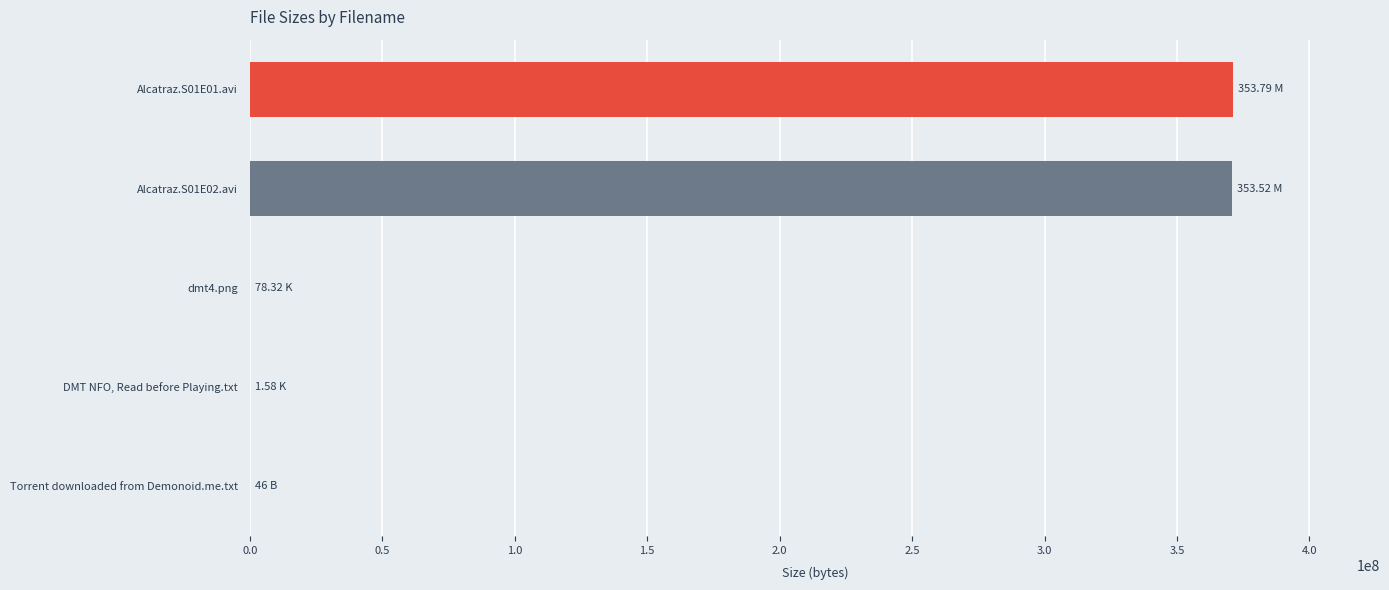

What is the ratio of the value at Alcatraz.S01E02.avi to the value at Alcatraz.S01E01.avi?

1.0